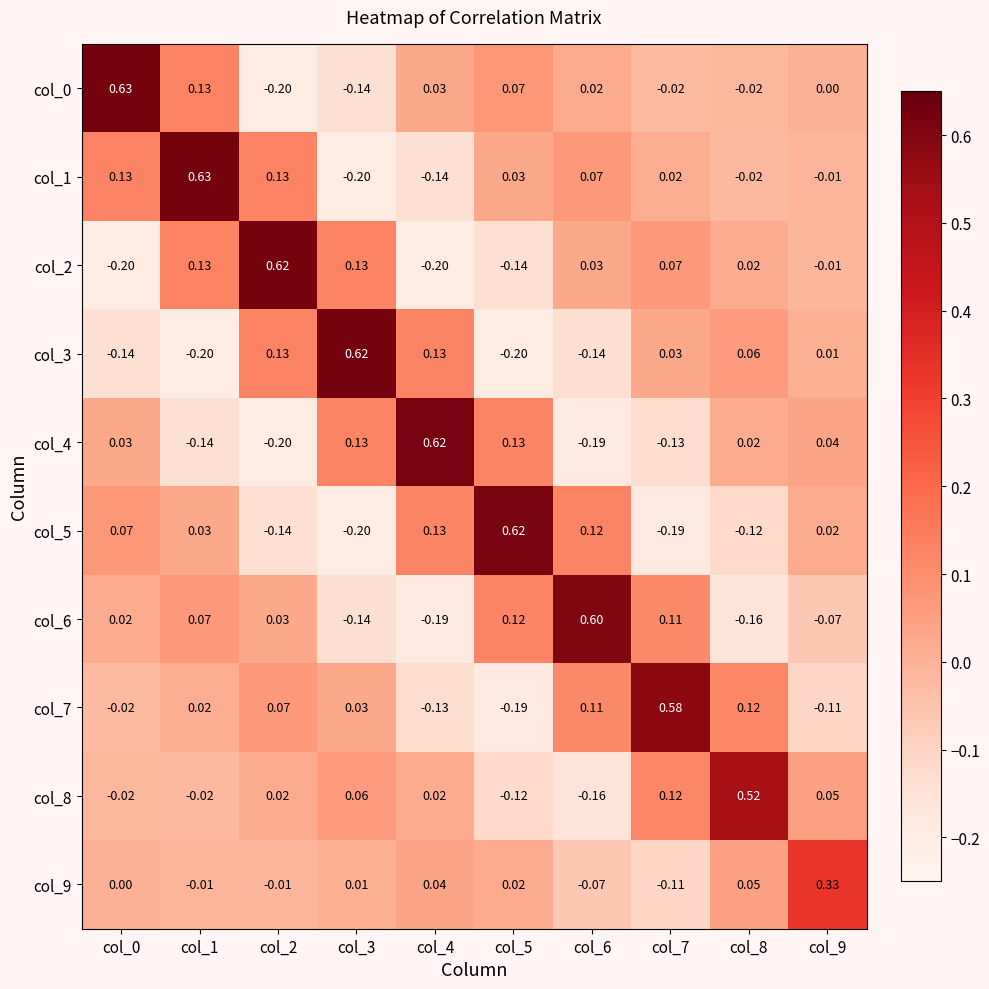

At col_3, list the series in order from largest to smallest.

col_3, col_2, col_4, col_8, col_7, col_9, col_6, col_0, col_5, col_1